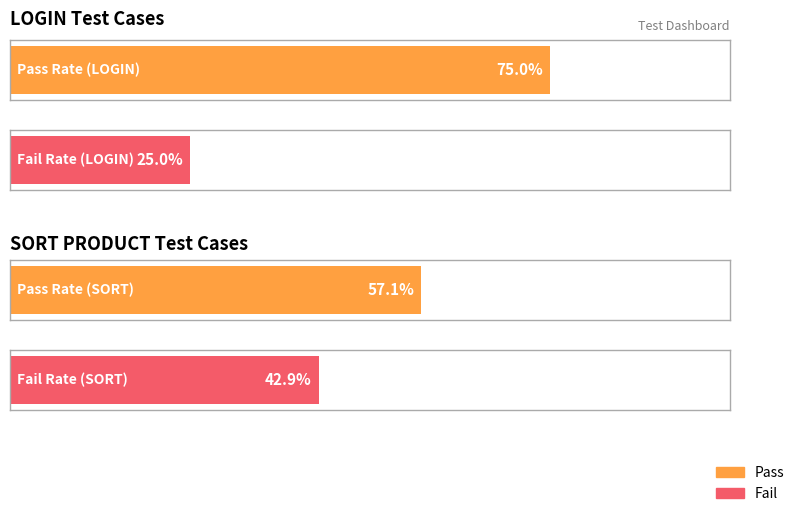

What are all the series names shown in the legend?

Pass, Fail